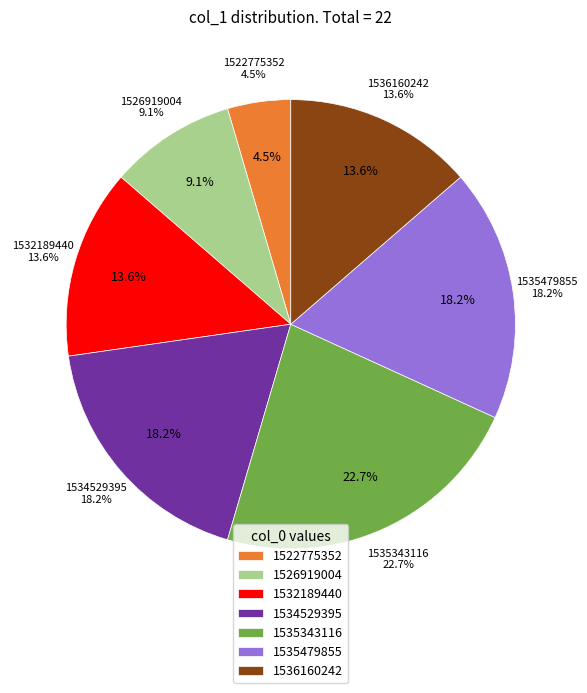

Do 1519230530 and 1536160242 together represent more than half of the pie?

No